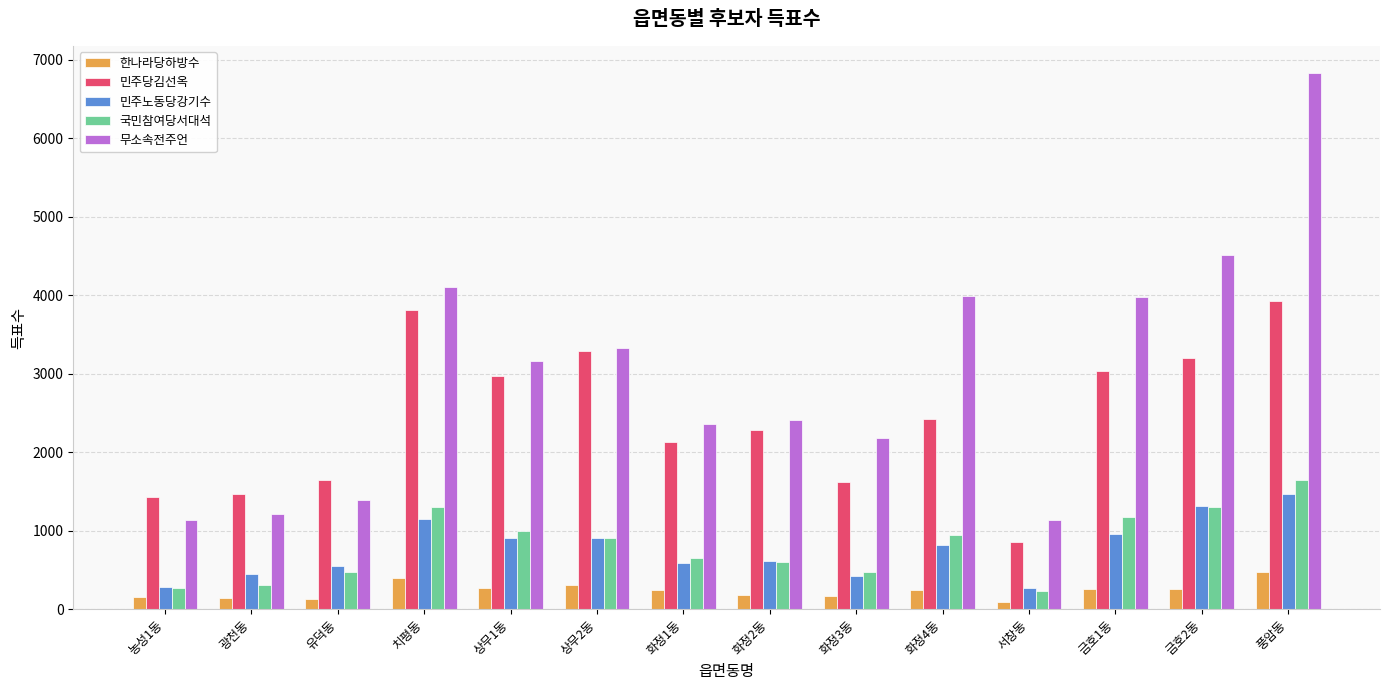

Which series has the largest total across all categories?

무소속전주언